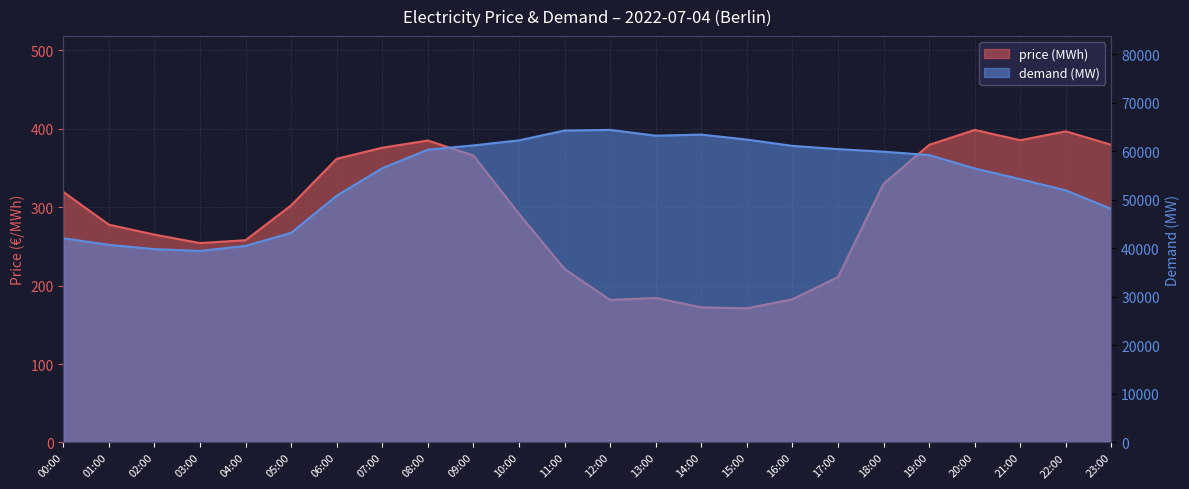

What is the label of the 8th point from the right?

16:00